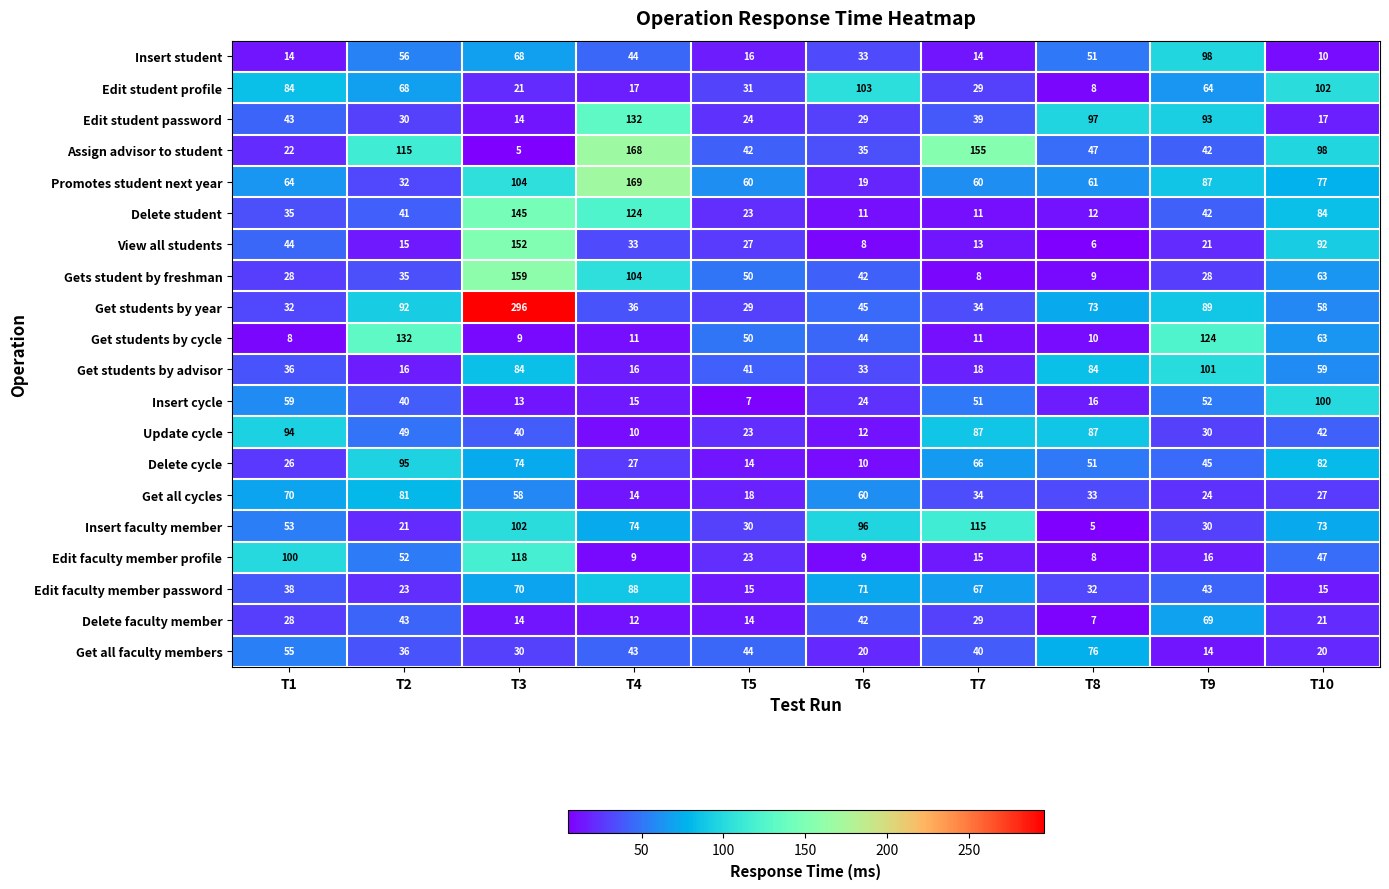

Where does the Insert student series first go above 44?

T2